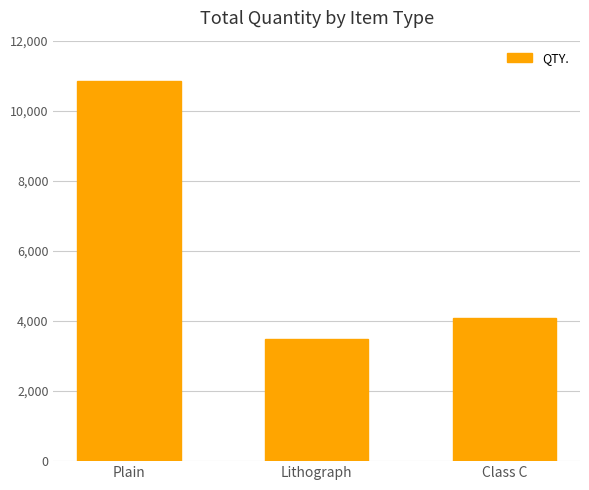

What is the label of the 3rd bar from the left?

Class C